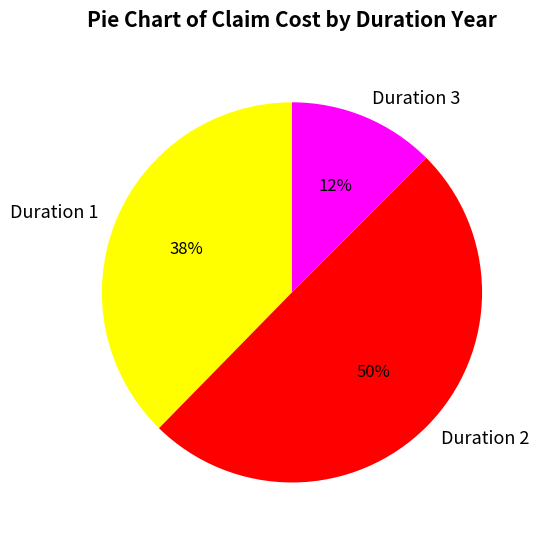

To the nearest percent, what portion does Duration 2 represent?

50%